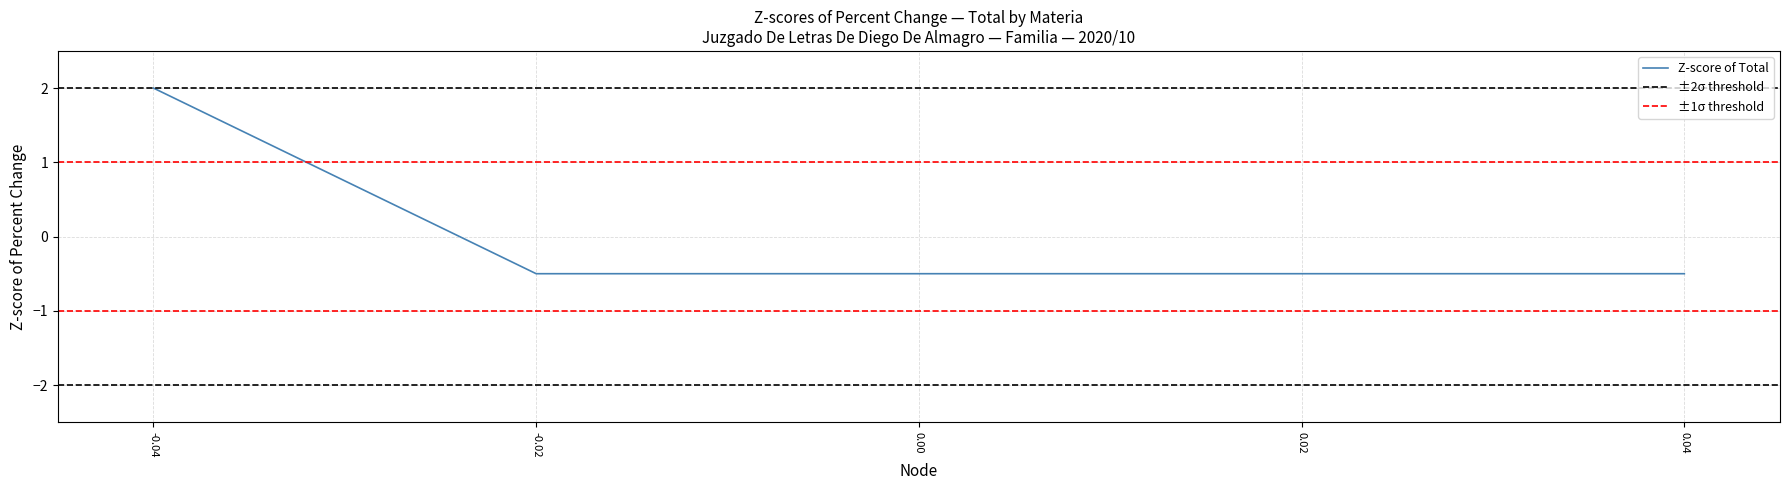

The value of Z-score of Total at 0.00 is -0.7. True or false?

False